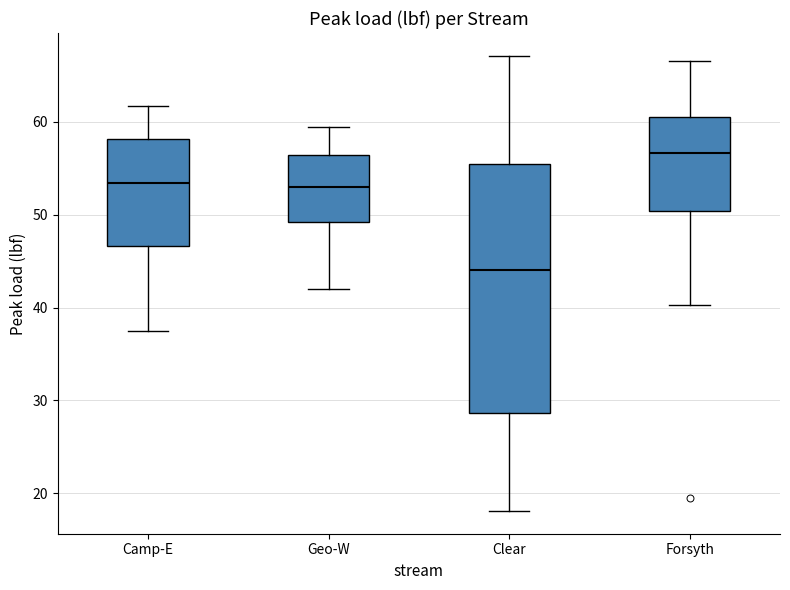

Reading left to right, read every box against the y-axis: the position of its median line, the range the box covers, and the ends of its whiskers. The values are not printed on the chart, so give them approximately, as read against the axis.

Camp-E: median 53, box 47 to 58, whiskers 38 to 62
Geo-W: median 53, box 49 to 56, whiskers 42 to 59
Clear: median 44, box 29 to 55, whiskers 18 to 67
Forsyth: median 57, box 50 to 60, whiskers 40 to 67